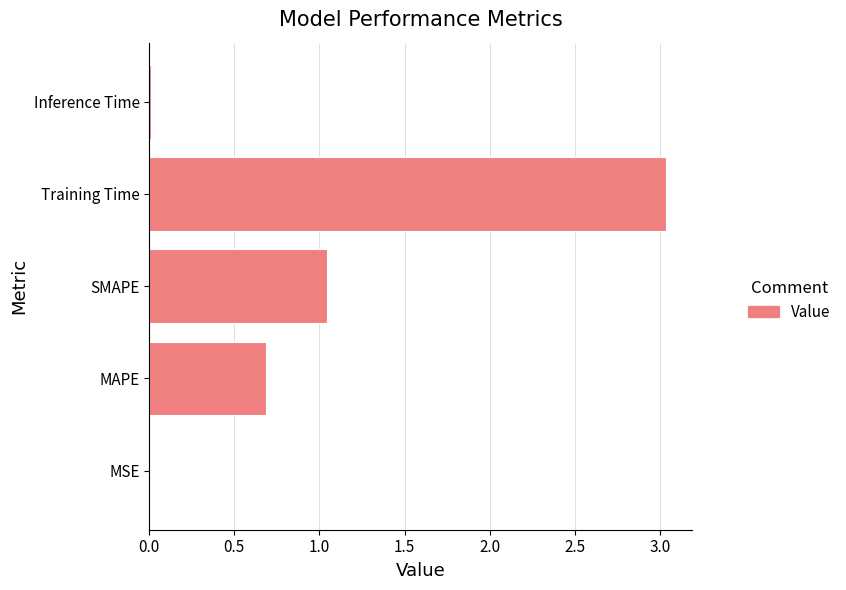

Is it true that the value at SMAPE is 0.3?

False